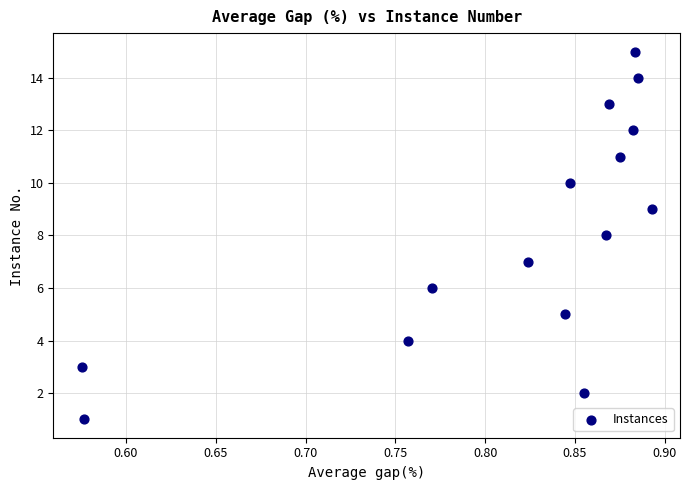

What is the range of Y values (max minus min)?

14